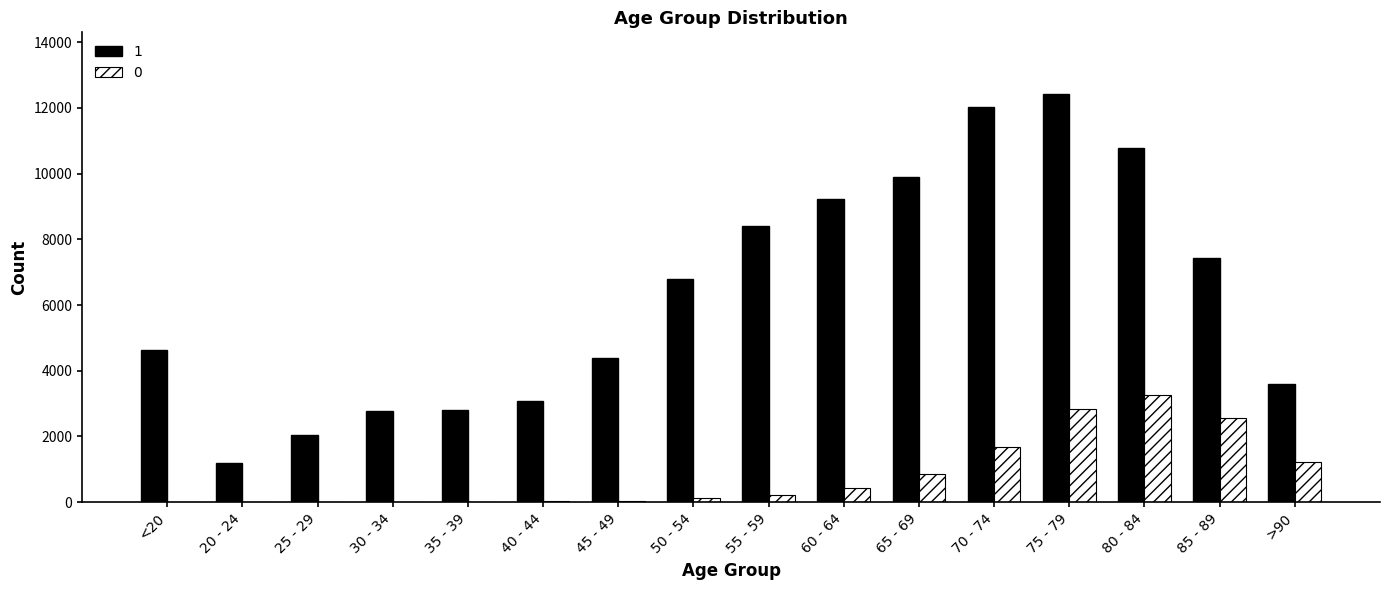

At which category is the sum across all series the highest?

75 - 79